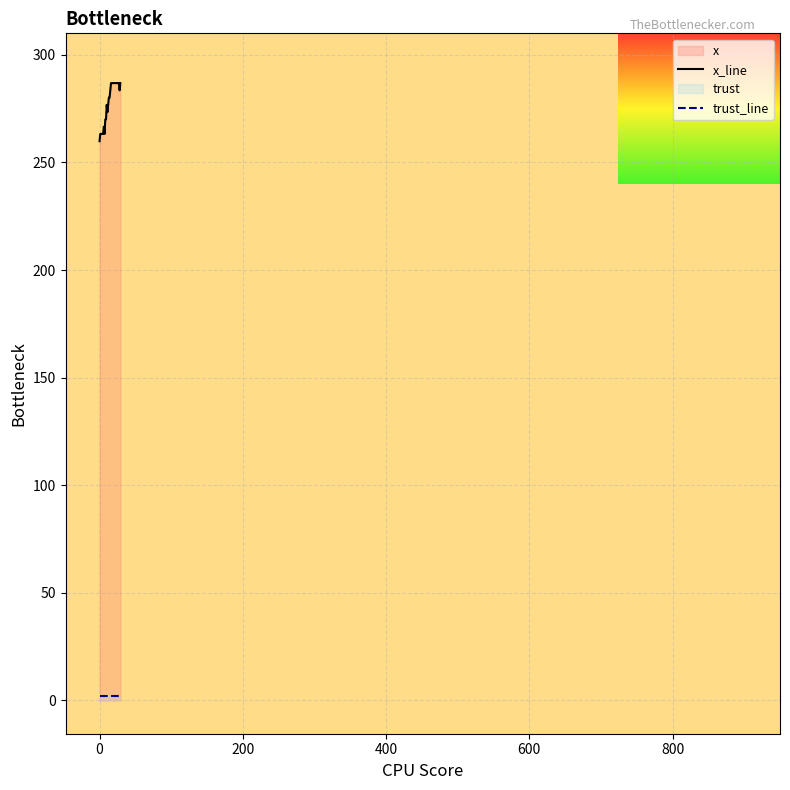

What is the greatest value displayed?

286.9